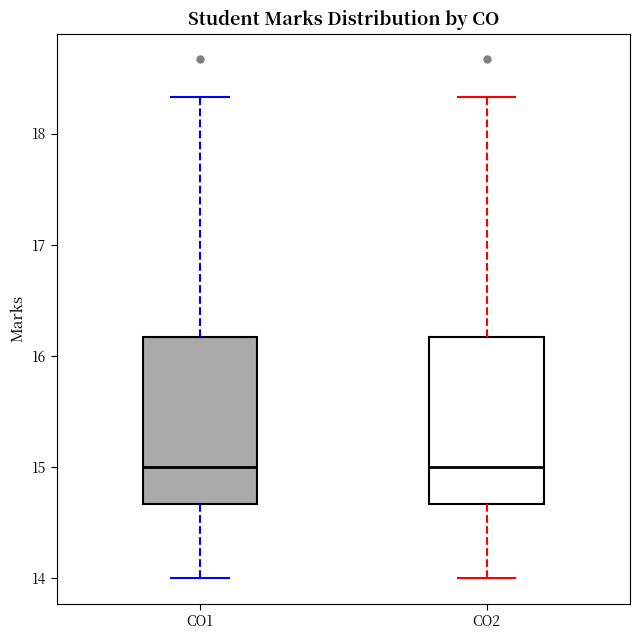

Reading left to right, read every box against the y-axis: the position of its median line, the range the box covers, and the ends of its whiskers. The values are not printed on the chart, so give them approximately, as read against the axis.

CO1: median 15.0, box 14.7 to 16.2, whiskers 14.0 to 18.3
CO2: median 15.0, box 14.7 to 16.2, whiskers 14.0 to 18.3